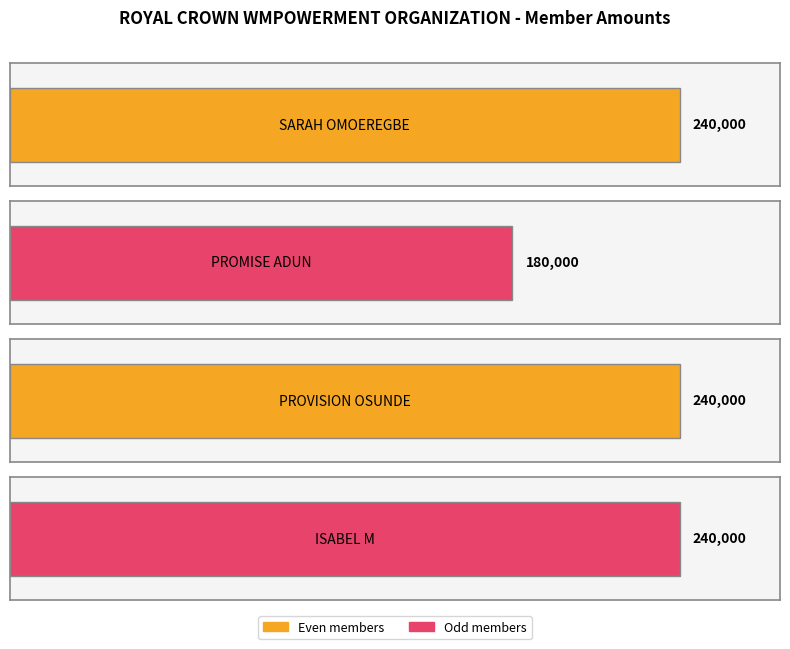

What is the label of the 3rd bar from the right?

PROMISE ADUN